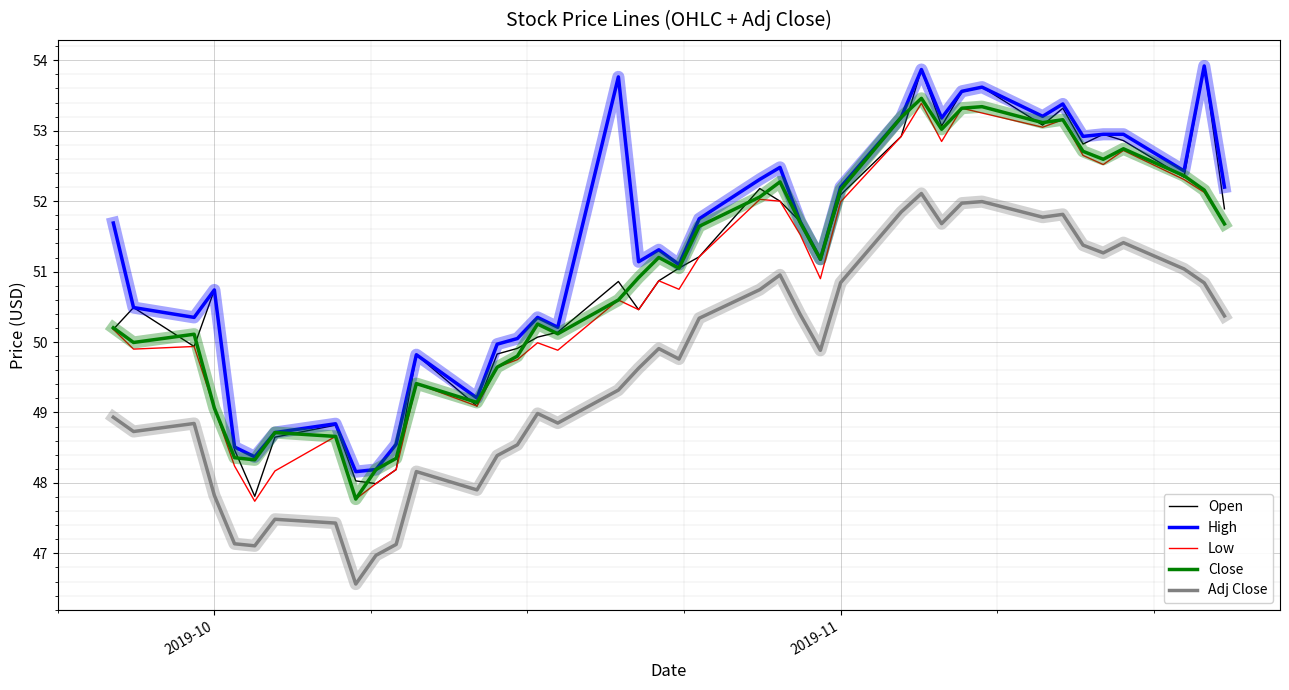

What is the lowest value of the Low series?

47.7